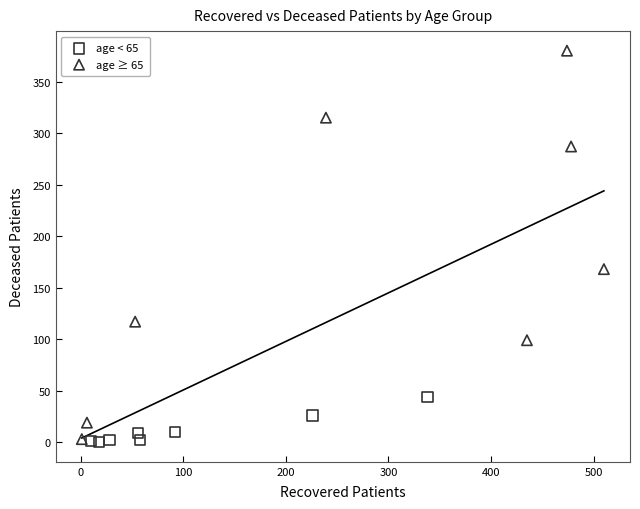

Which series has the widest spread of Y values?

age ≥ 65